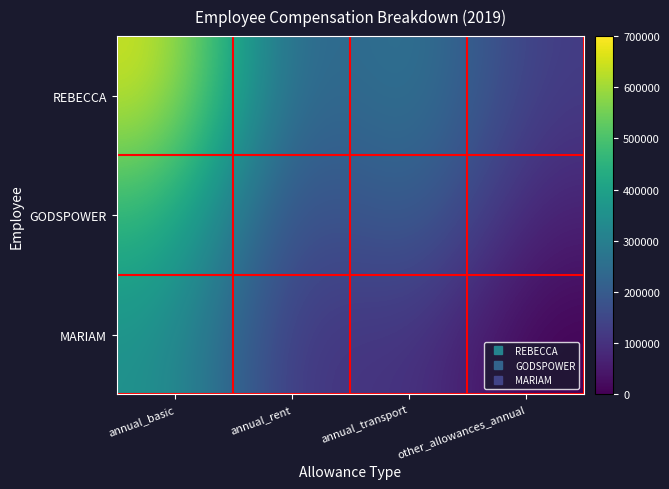

What is the maximum value shown in the chart?

660000